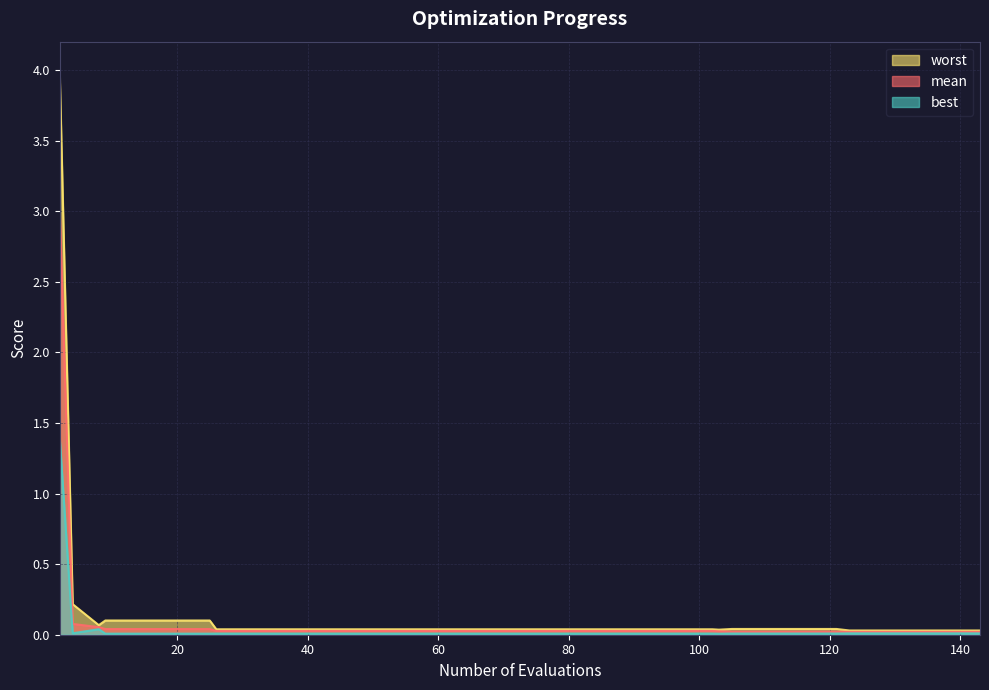

True or false: best and mean intersect in this chart.

False